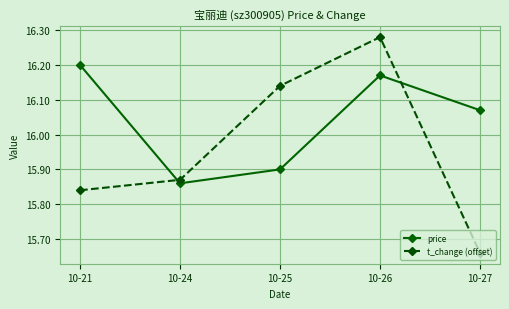

True or false: price has a value of 25.7 at 10-26.

False